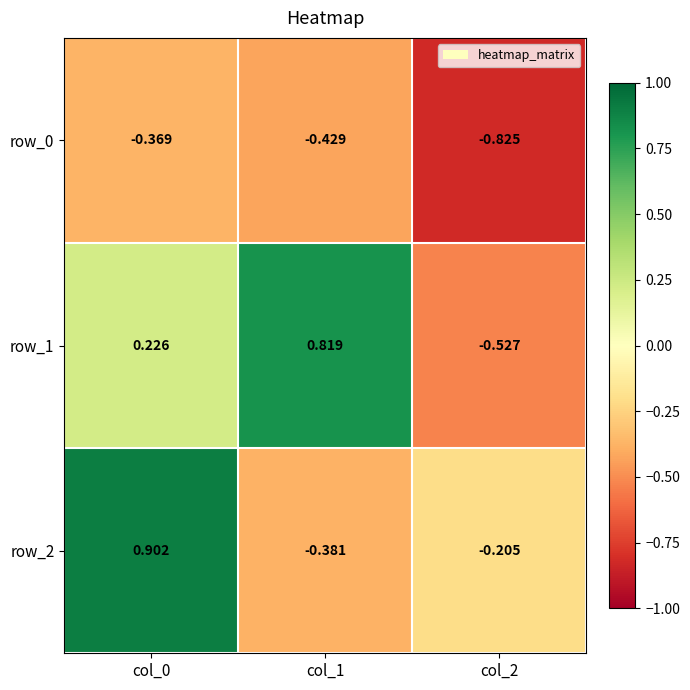

What is the greatest value displayed?

0.9